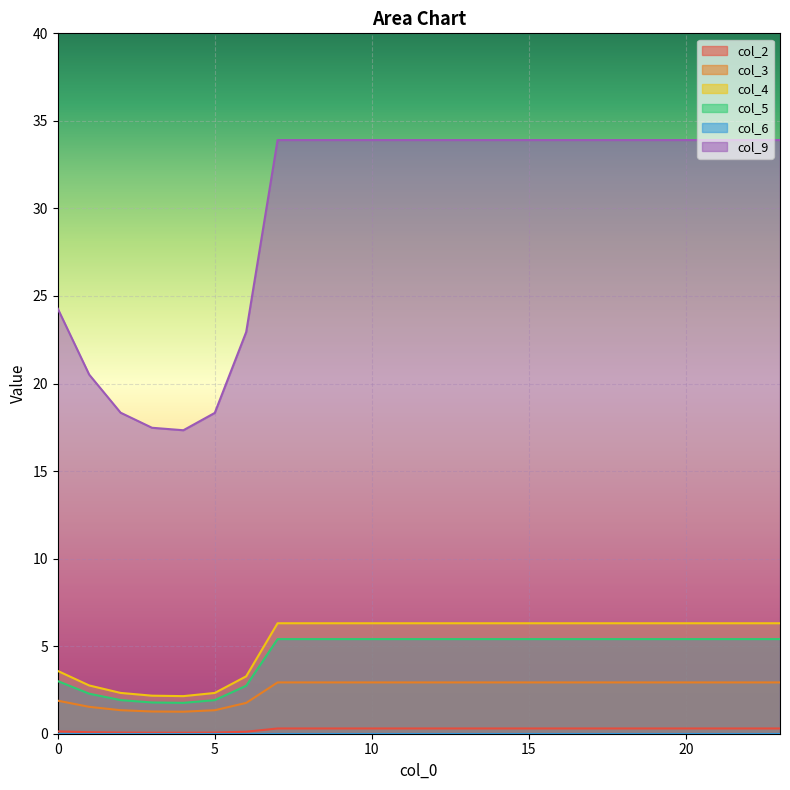

Reading right to left, what are all the values shown in this chart?

col_2: 23=0.3	22=0.3	21=0.3	20=0.3	19=0.3	18=0.3	17=0.3	16=0.3	15=0.3	14=0.3	13=0.3	12=0.3	11=0.3	10=0.3	9=0.3	8=0.3	7=0.3	6=0.1	5=0.1	4=0.1	3=0.1	2=0.1	1=0.1	0=0.1
col_3: 23=2.9	22=2.9	21=2.9	20=2.9	19=2.9	18=2.9	17=2.9	16=2.9	15=2.9	14=2.9	13=2.9	12=2.9	11=2.9	10=2.9	9=2.9	8=2.9	7=2.9	6=1.8	5=1.3	4=1.3	3=1.3	2=1.3	1=1.5	0=1.9
col_4: 23=6.3	22=6.3	21=6.3	20=6.3	19=6.3	18=6.3	17=6.3	16=6.3	15=6.3	14=6.3	13=6.3	12=6.3	11=6.3	10=6.3	9=6.3	8=6.3	7=6.3	6=3.3	5=2.3	4=2.1	3=2.2	2=2.3	1=2.8	0=3.6
col_5: 23=5.4	22=5.4	21=5.4	20=5.4	19=5.4	18=5.4	17=5.4	16=5.4	15=5.4	14=5.4	13=5.4	12=5.4	11=5.4	10=5.4	9=5.4	8=5.4	7=5.4	6=2.7	5=1.9	4=1.8	3=1.8	2=1.9	1=2.3	0=3.0
col_9: 23=33.9	22=33.9	21=33.9	20=33.9	19=33.9	18=33.9	17=33.9	16=33.9	15=33.9	14=33.9	13=33.9	12=33.9	11=33.9	10=33.9	9=33.9	8=33.9	7=33.9	6=22.9	5=18.3	4=17.3	3=17.5	2=18.3	1=20.5	0=24.3